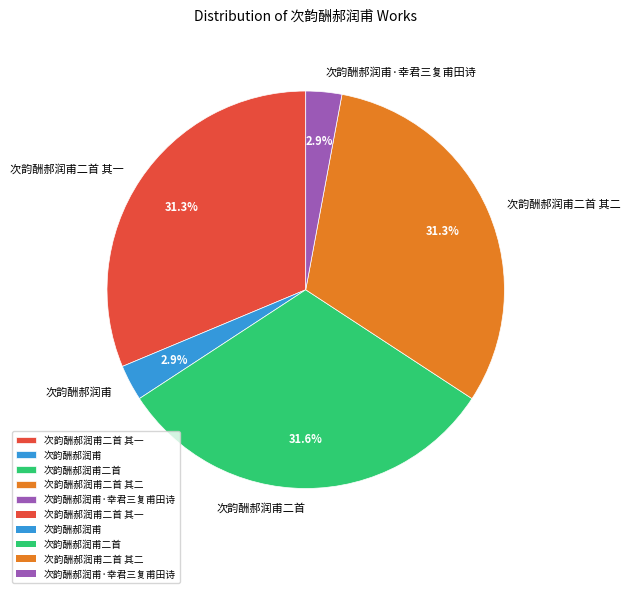

Does 次韵酬郝润甫二首 其二 represent more than half of the total?

No